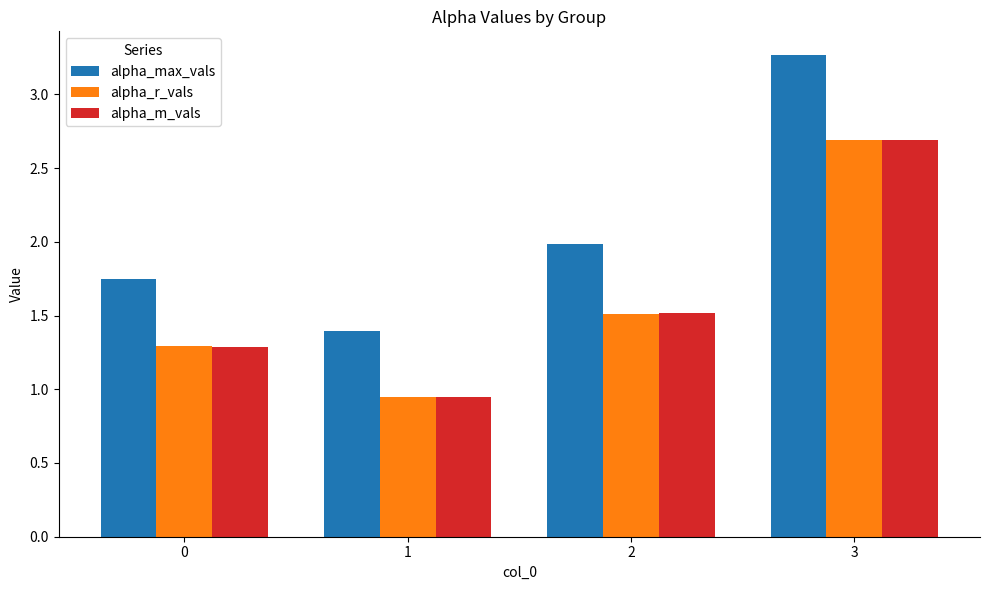

Which series has the largest total across all categories?

alpha_max_vals